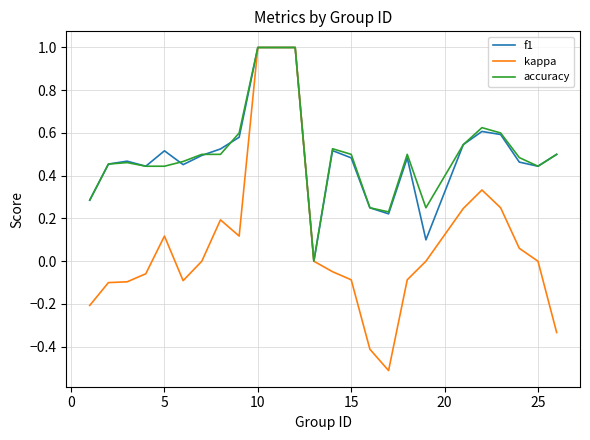

Which series has the widest spread of values?

kappa